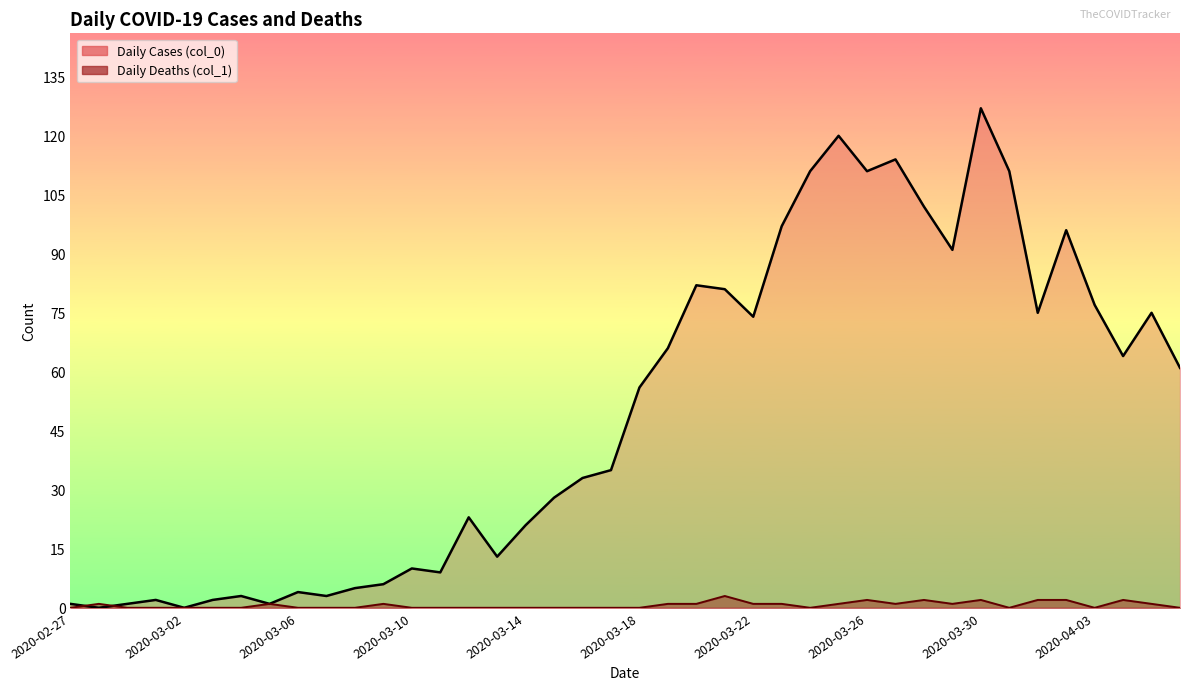

How many times do Daily Deaths (col_1) and Daily Cases (col_0) cross each other?

2